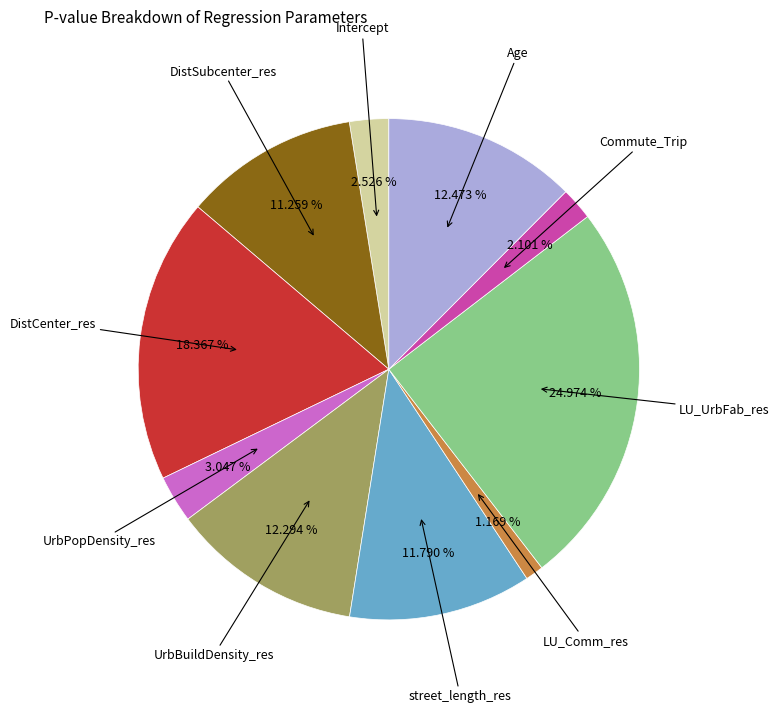

Does any single category account for the majority?

No